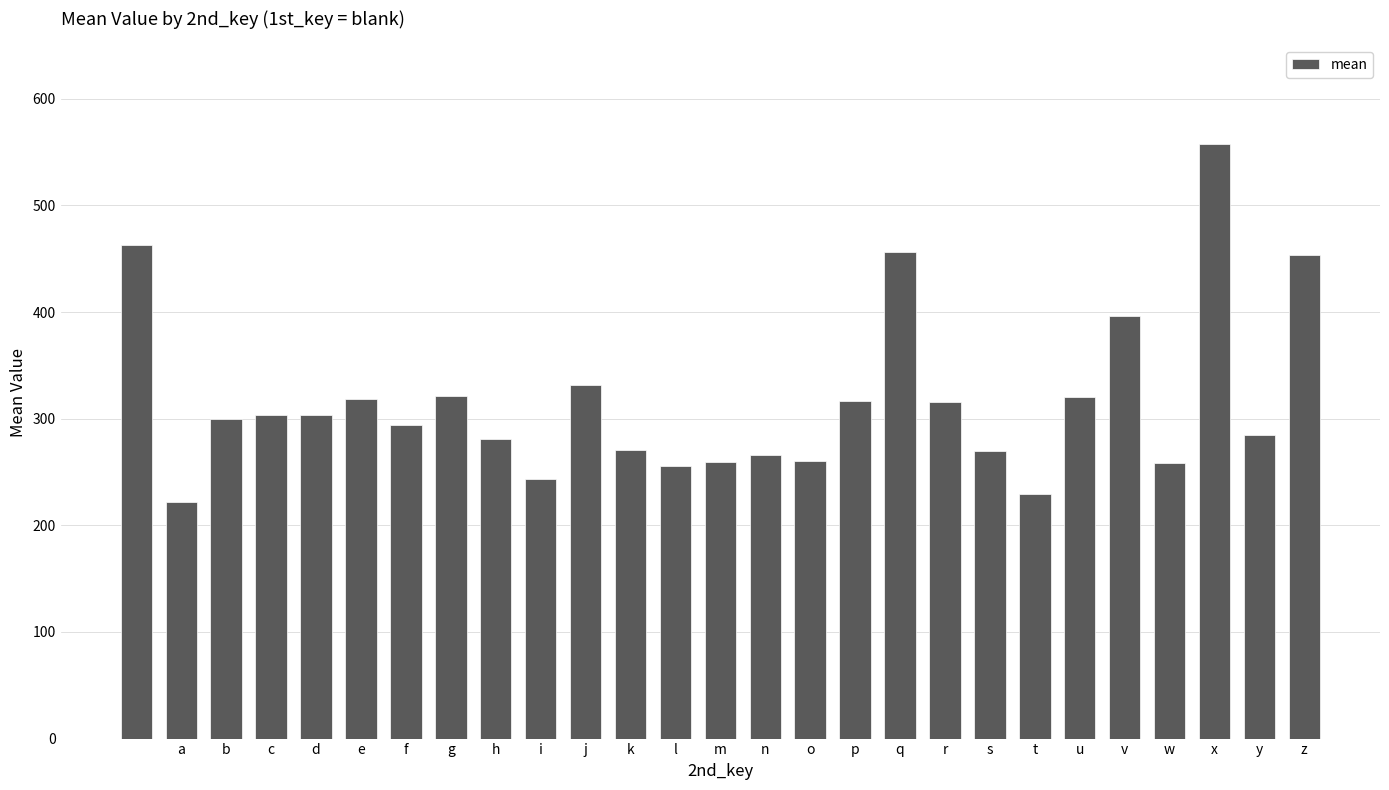

What is the minimum value shown in the chart?

222.2